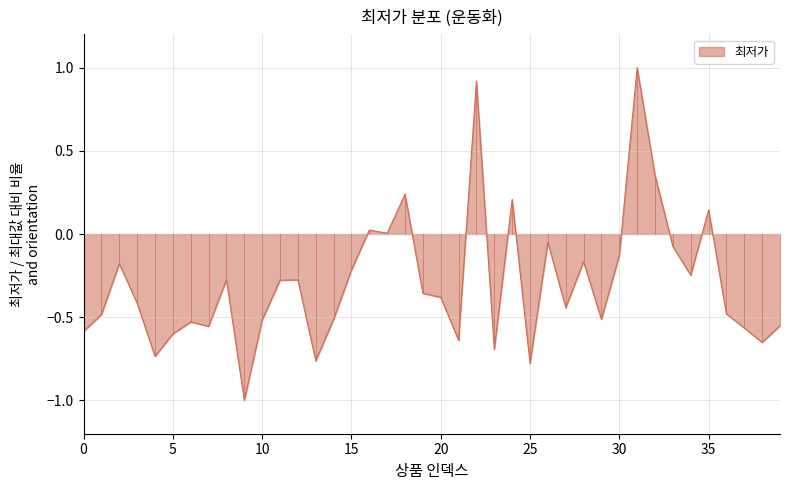

What is the maximum value shown in the chart?

1.0